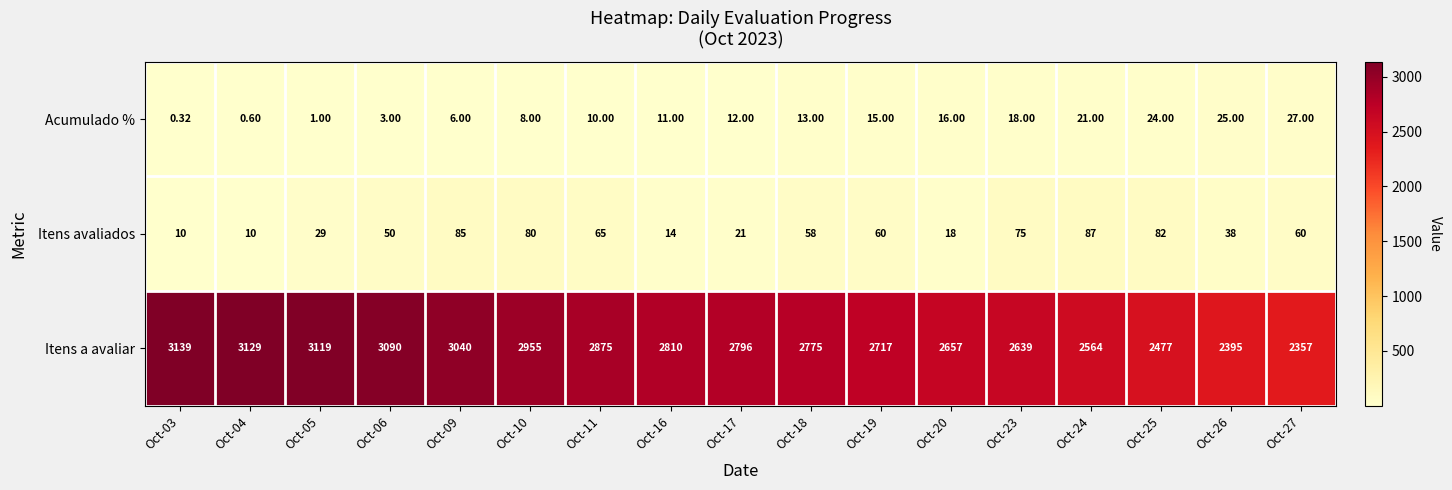

Is the value of Itens a avaliar at Oct-23 greater than the value of Acumulado % at Oct-05?

Yes